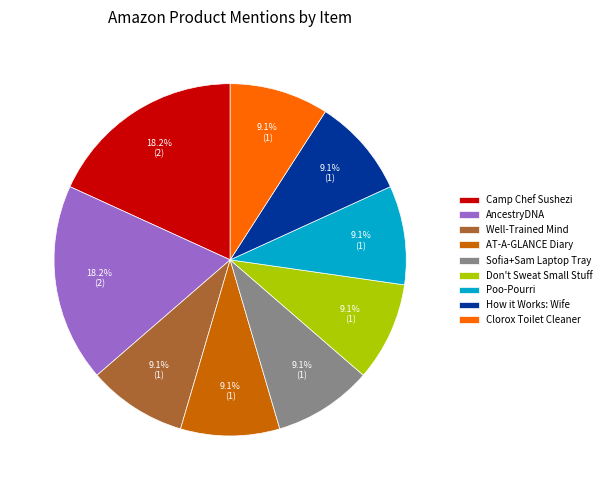

Is there a majority slice in this chart?

No